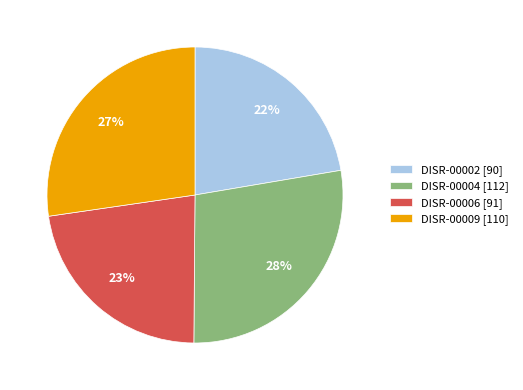

How many segments does this pie chart have?

4